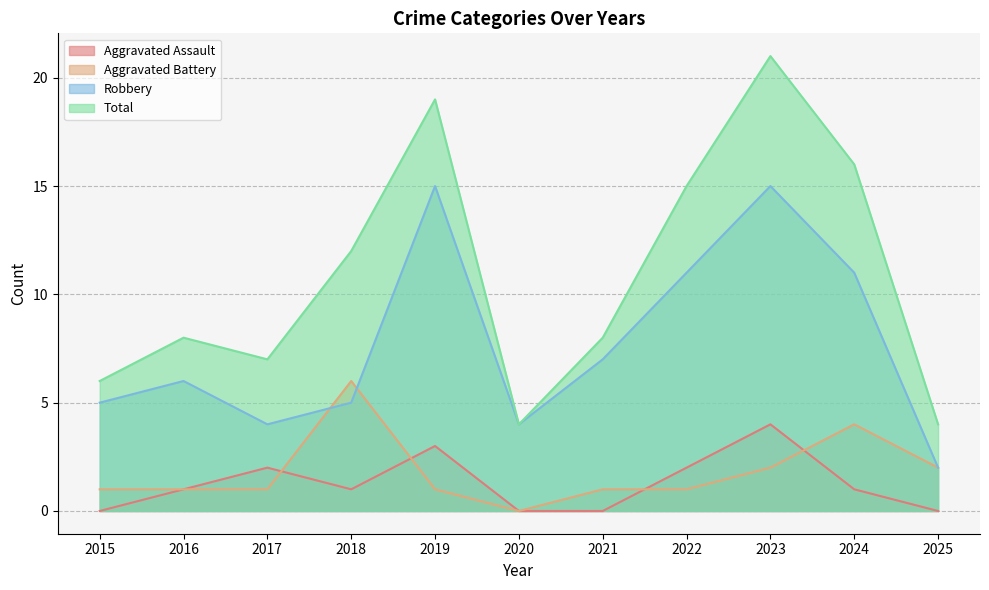

Between which two adjacent categories do Aggravated Assault and Aggravated Battery first intersect?

2017 and 2018